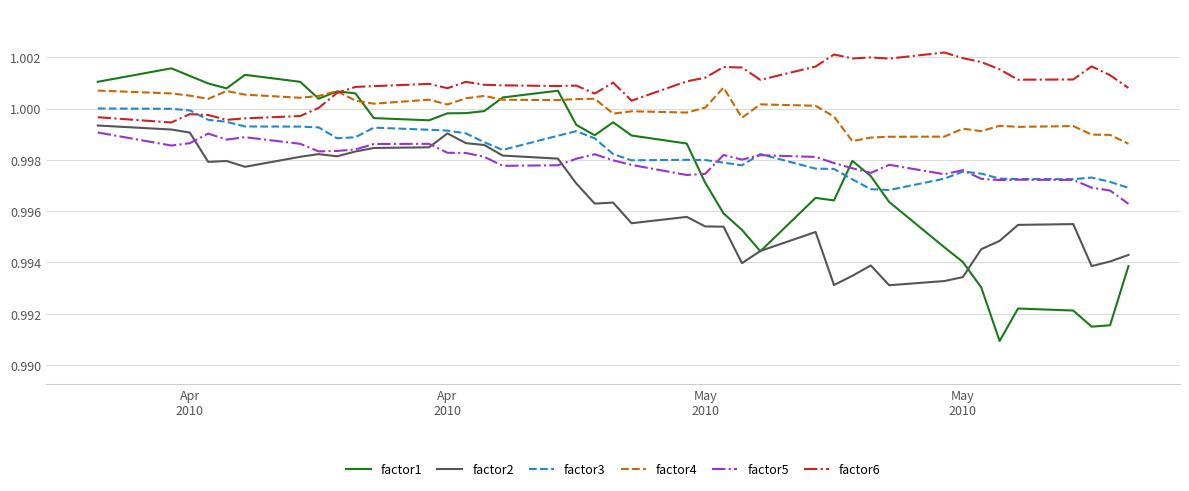

True or false: factor4 and factor5 cross at least once.

False